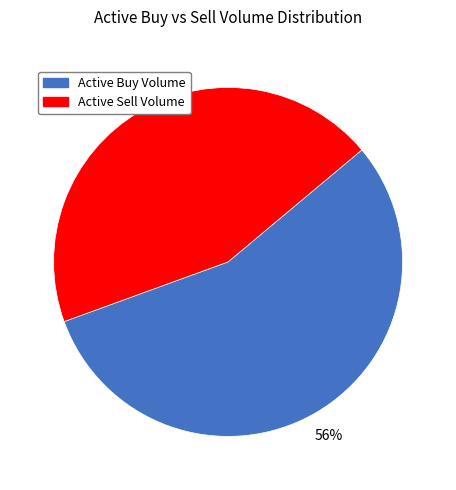

Is there a majority slice in this chart?

Yes